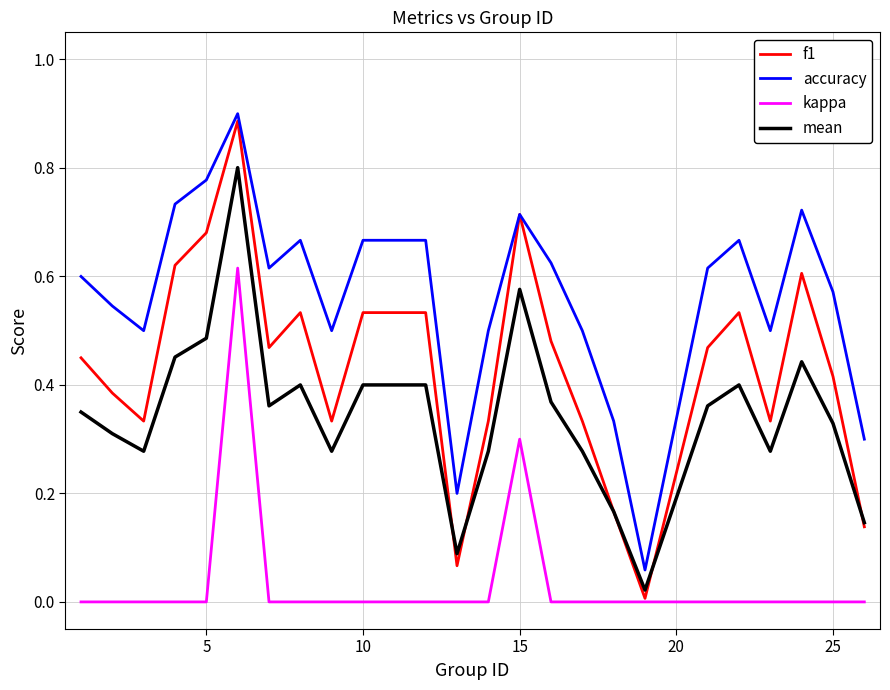

Which series has the largest total across all categories?

accuracy